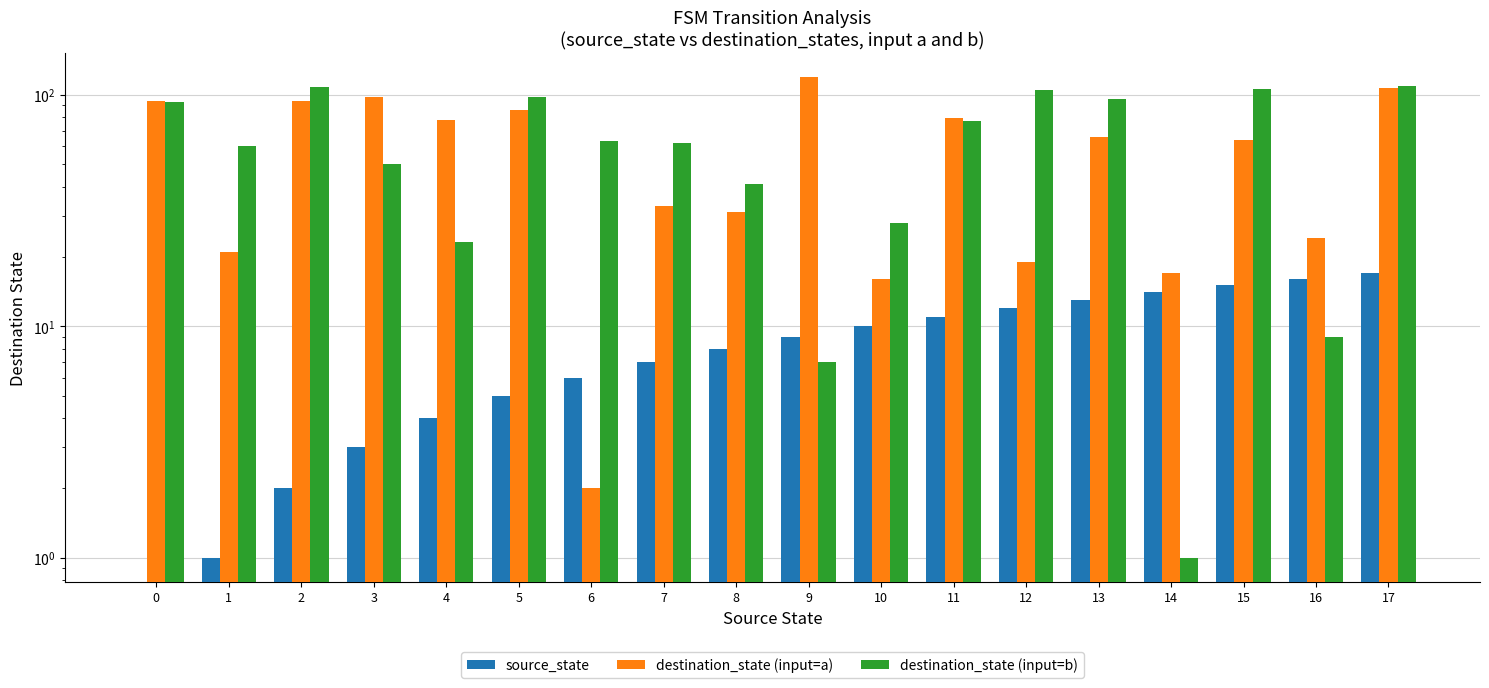

Is the value of destination_state (input=a) at 12 greater than the value of destination_state (input=b) at 11?

No